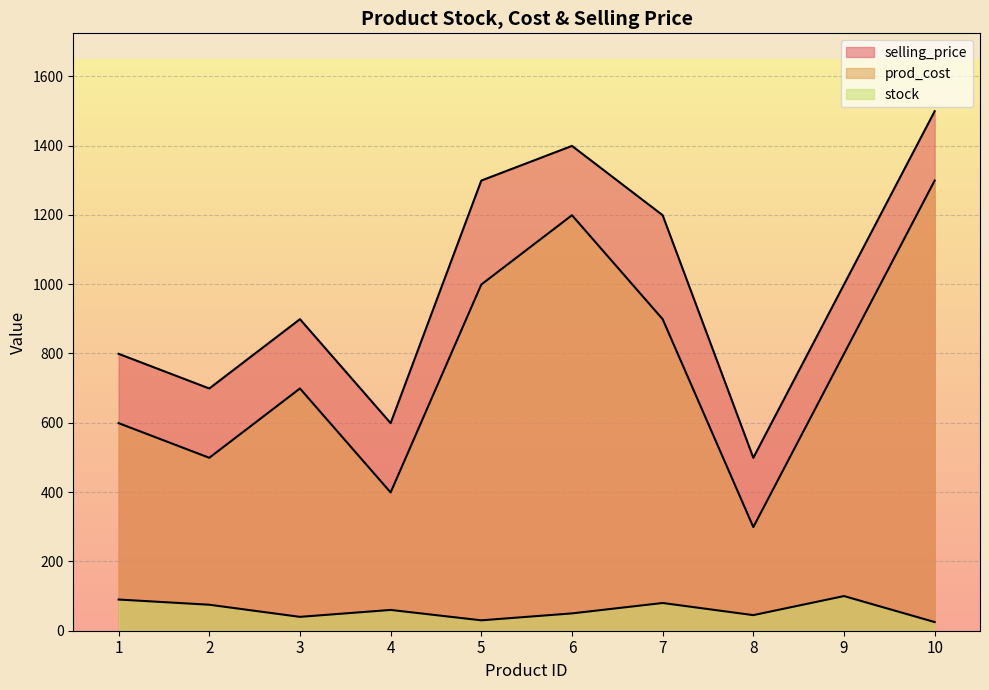

Read the selling_price value at 6, to the nearest 10.

1400